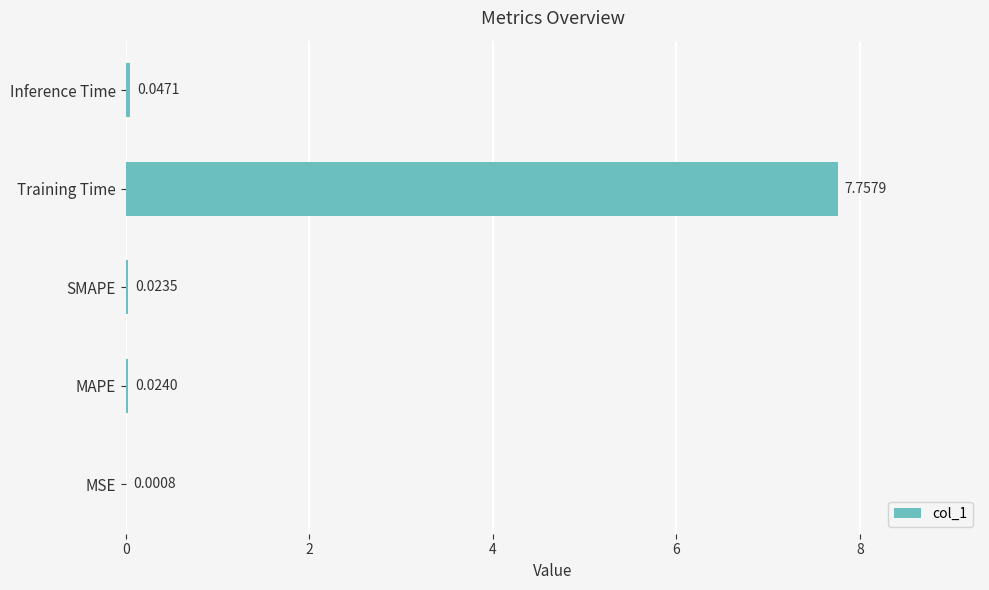

What is the sum of all values?

7.9